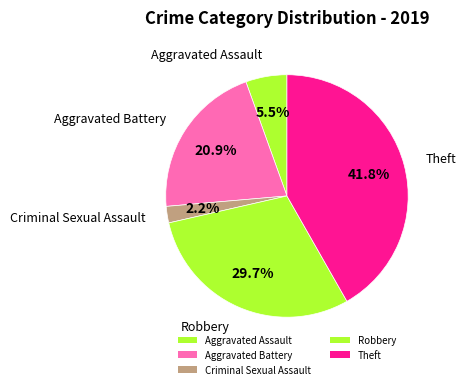

Which slice is the largest?

Theft